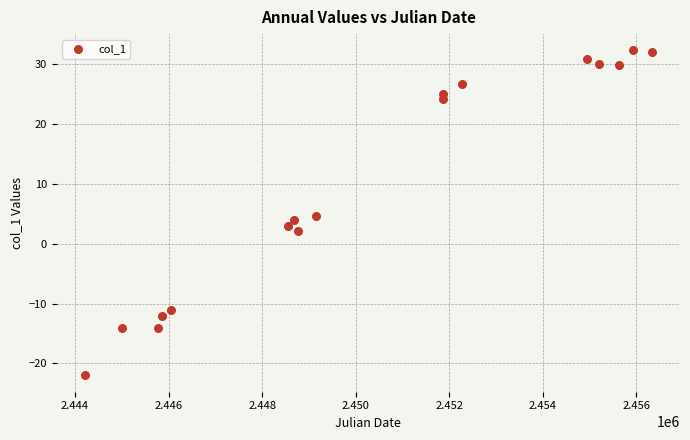

What is the range of X values (max minus min)?

12119.0